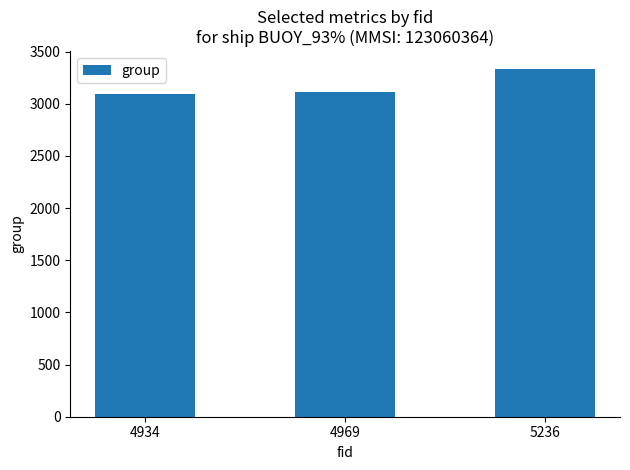

What is the value of the 1st bar from the left?

3090